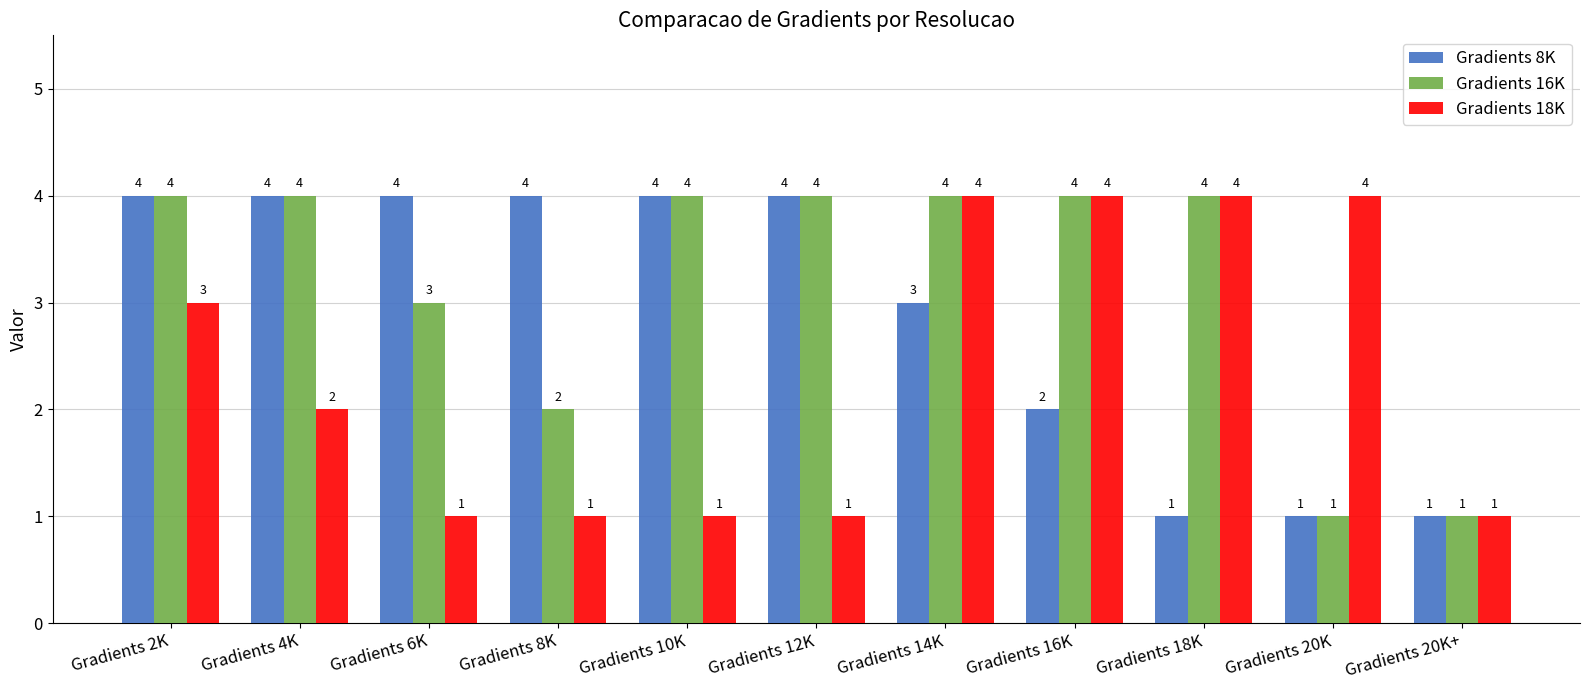

What is the label of the 3rd bar from the right?

Gradients 18K